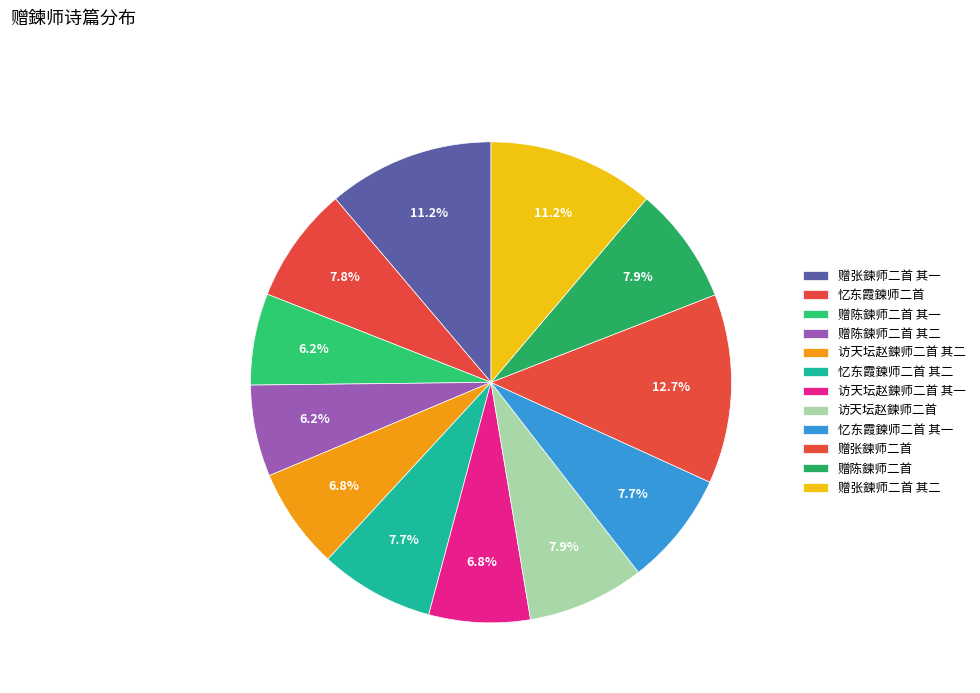

Count the number of slices in the pie.

12